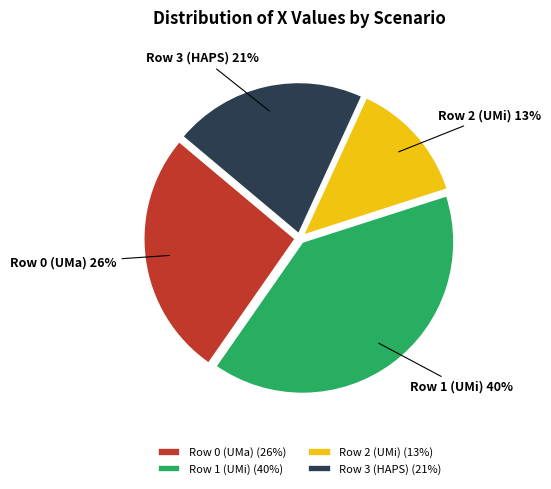

Do Row 3 (HAPS) and Row 1 (UMi) together represent more than half of the pie?

Yes